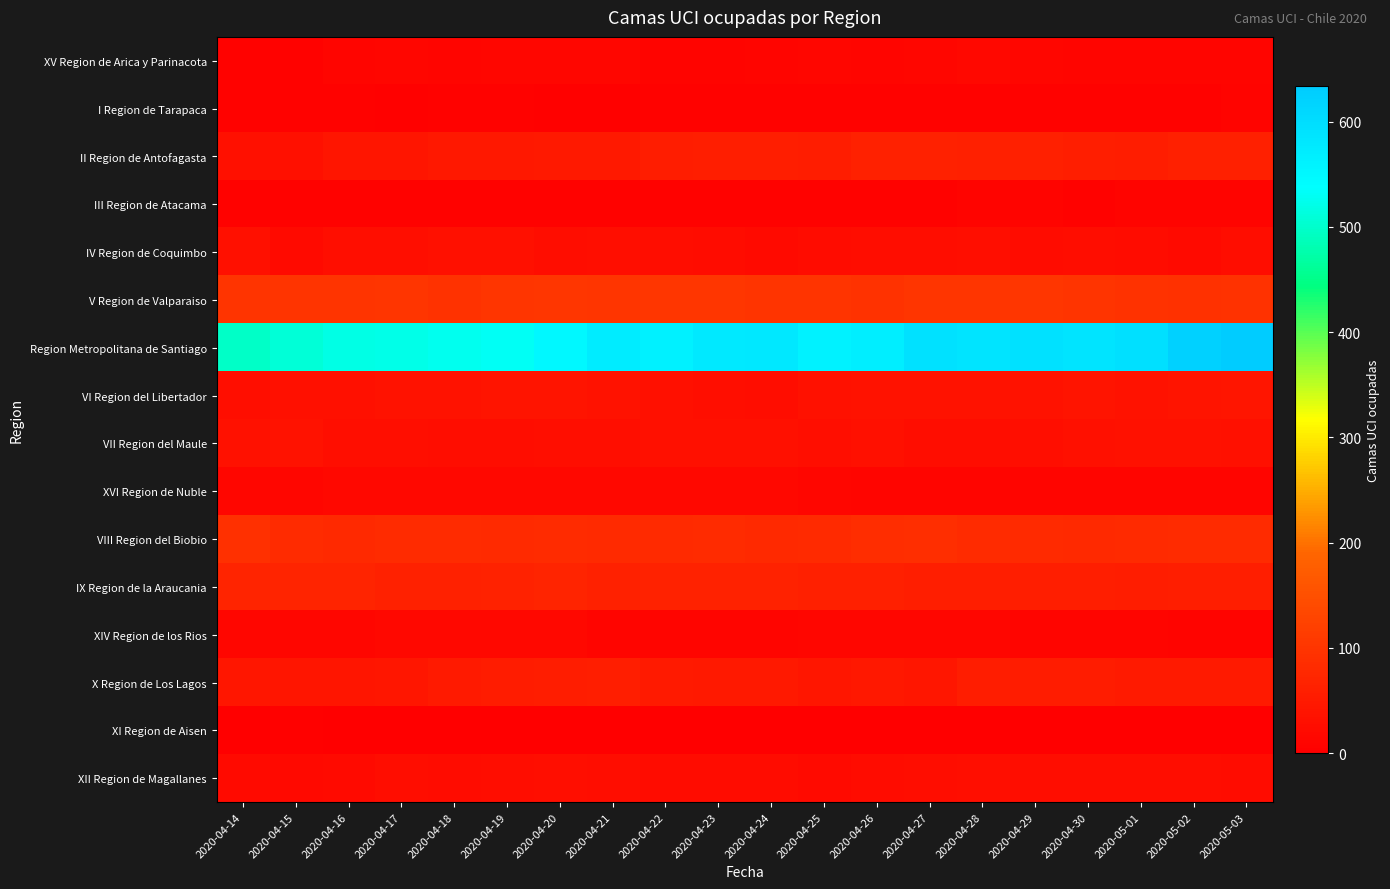

At which category is the sum across all series the highest?

2020-05-03